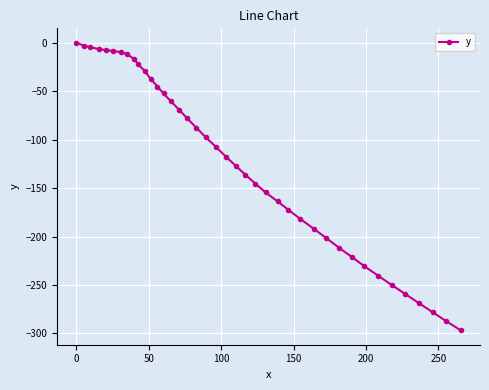

What is the average value?

-122.2